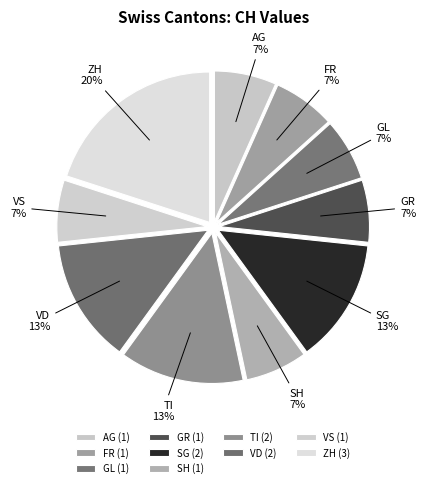

To the nearest percent, what percentage of the pie is SH?

7%